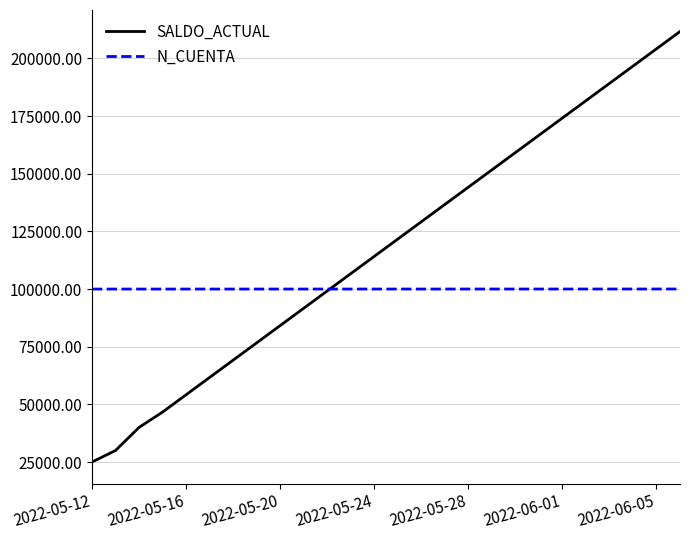

Which series has the largest range (max minus min)?

SALDO_ACTUAL